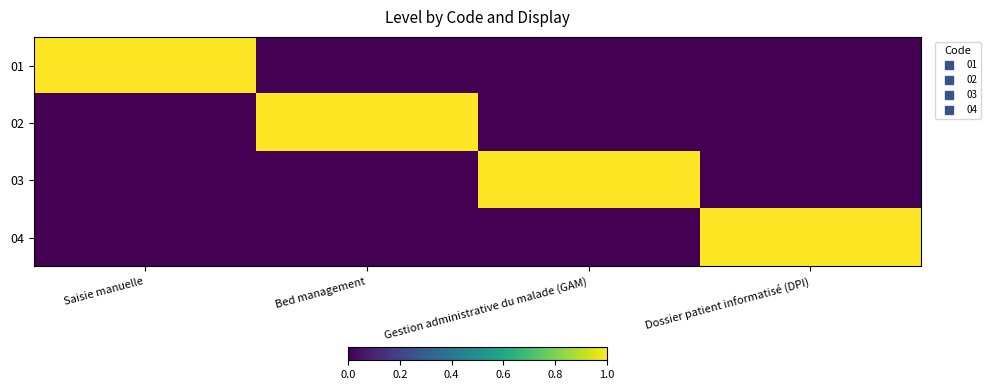

At how many categories does at least one series exceed 0?

4